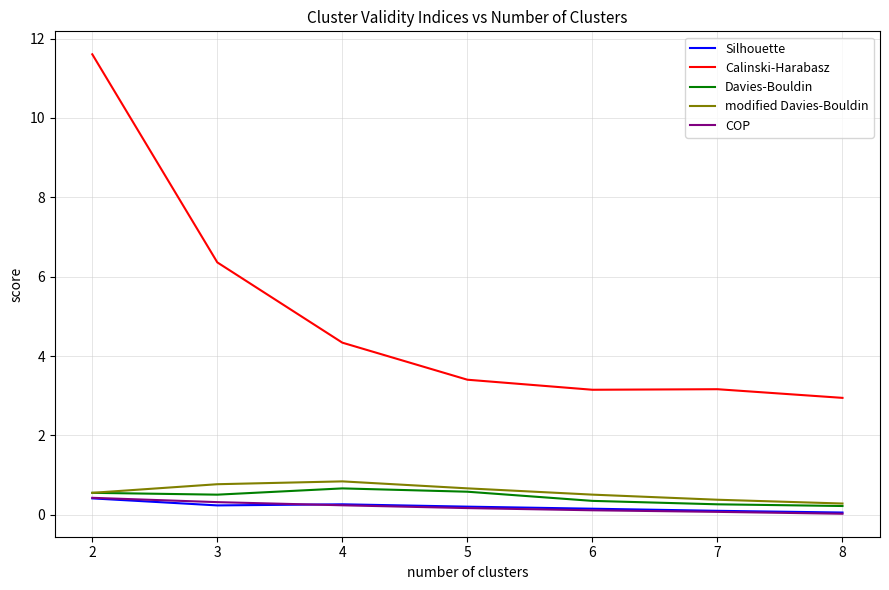

At which label does Calinski-Harabasz reach its peak?

2